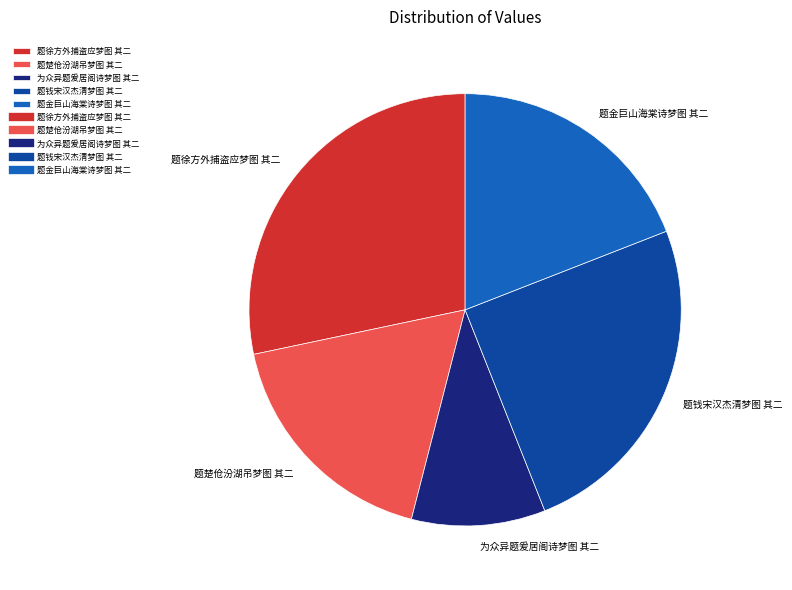

Does 题金巨山海棠诗梦图 其二 account for over 50% of the chart?

No